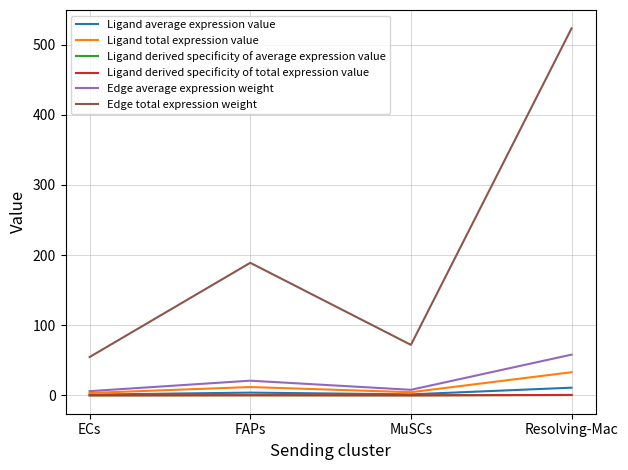

How many lines are shown in the chart?

6